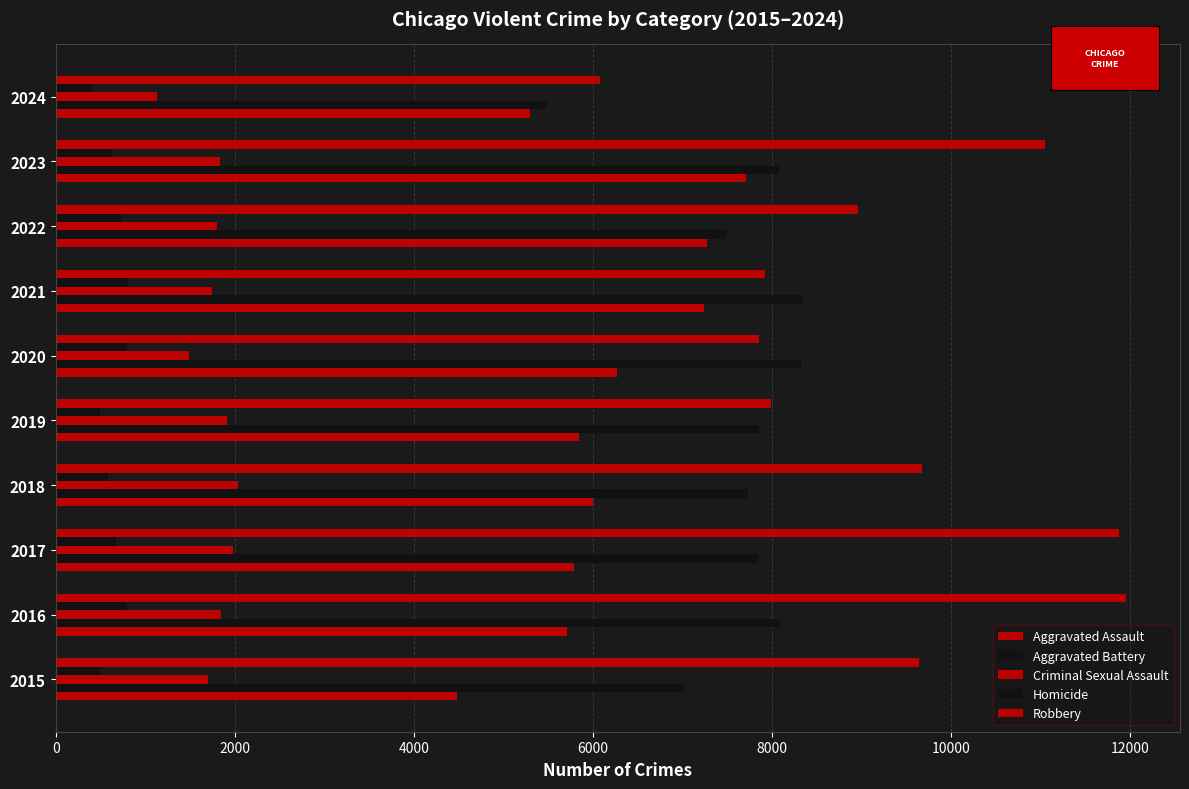

How many data points does each series have?

10